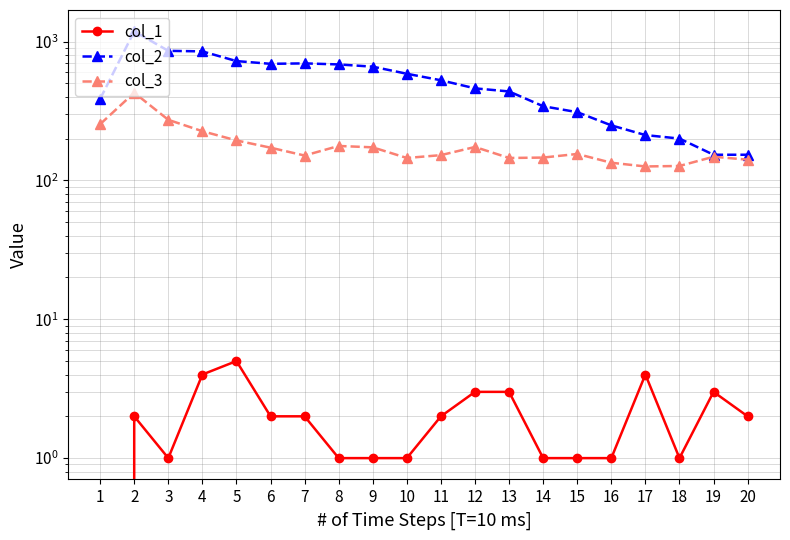

Which category has the highest value in the col_2 series?

2